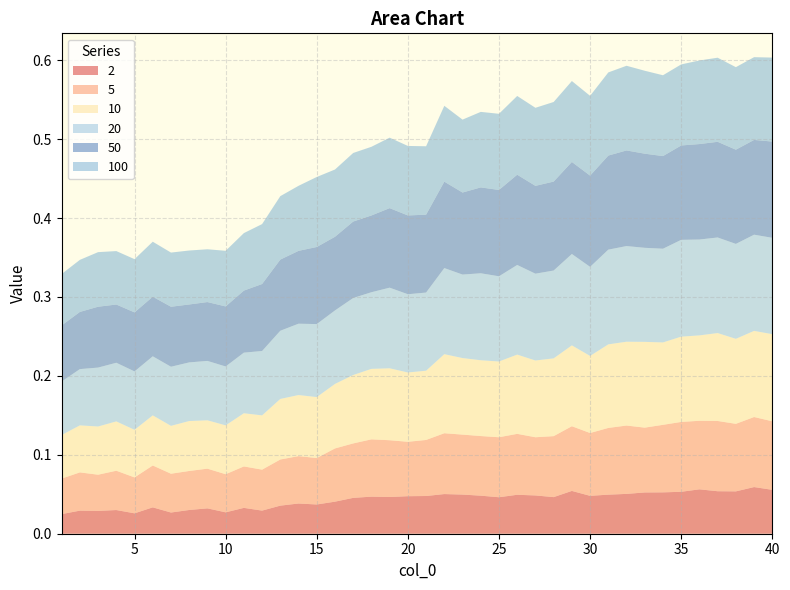

Reading left to right, extract all data points from this chart.

2: 1=0.0	2=0.0	3=0.0	4=0.0	5=0.0	6=0.0	7=0.0	8=0.0	9=0.0	10=0.0	11=0.0	12=0.0	13=0.0	14=0.0	15=0.0	16=0.0	17=0.0	18=0.0	19=0.0	20=0.0	21=0.0	22=0.1	23=0.0	24=0.0	25=0.0	26=0.0	27=0.0	28=0.0	29=0.1	30=0.0	31=0.0	32=0.1	33=0.1	34=0.1	35=0.1	36=0.1	37=0.1	38=0.1	39=0.1	40=0.1
5: 1=0.0	2=0.0	3=0.0	4=0.0	5=0.0	6=0.1	7=0.0	8=0.0	9=0.1	10=0.0	11=0.1	12=0.1	13=0.1	14=0.1	15=0.1	16=0.1	17=0.1	18=0.1	19=0.1	20=0.1	21=0.1	22=0.1	23=0.1	24=0.1	25=0.1	26=0.1	27=0.1	28=0.1	29=0.1	30=0.1	31=0.1	32=0.1	33=0.1	34=0.1	35=0.1	36=0.1	37=0.1	38=0.1	39=0.1	40=0.1
10: 1=0.1	2=0.1	3=0.1	4=0.1	5=0.1	6=0.1	7=0.1	8=0.1	9=0.1	10=0.1	11=0.1	12=0.1	13=0.1	14=0.1	15=0.1	16=0.1	17=0.1	18=0.1	19=0.1	20=0.1	21=0.1	22=0.1	23=0.1	24=0.1	25=0.1	26=0.1	27=0.1	28=0.1	29=0.1	30=0.1	31=0.1	32=0.1	33=0.1	34=0.1	35=0.1	36=0.1	37=0.1	38=0.1	39=0.1	40=0.1
20: 1=0.1	2=0.1	3=0.1	4=0.1	5=0.1	6=0.1	7=0.1	8=0.1	9=0.1	10=0.1	11=0.1	12=0.1	13=0.1	14=0.1	15=0.1	16=0.1	17=0.1	18=0.1	19=0.1	20=0.1	21=0.1	22=0.1	23=0.1	24=0.1	25=0.1	26=0.1	27=0.1	28=0.1	29=0.1	30=0.1	31=0.1	32=0.1	33=0.1	34=0.1	35=0.1	36=0.1	37=0.1	38=0.1	39=0.1	40=0.1
50: 1=0.1	2=0.1	3=0.1	4=0.1	5=0.1	6=0.1	7=0.1	8=0.1	9=0.1	10=0.1	11=0.1	12=0.1	13=0.1	14=0.1	15=0.1	16=0.1	17=0.1	18=0.1	19=0.1	20=0.1	21=0.1	22=0.1	23=0.1	24=0.1	25=0.1	26=0.1	27=0.1	28=0.1	29=0.1	30=0.1	31=0.1	32=0.1	33=0.1	34=0.1	35=0.1	36=0.1	37=0.1	38=0.1	39=0.1	40=0.1
100: 1=0.1	2=0.1	3=0.1	4=0.1	5=0.1	6=0.1	7=0.1	8=0.1	9=0.1	10=0.1	11=0.1	12=0.1	13=0.1	14=0.1	15=0.1	16=0.1	17=0.1	18=0.1	19=0.1	20=0.1	21=0.1	22=0.1	23=0.1	24=0.1	25=0.1	26=0.1	27=0.1	28=0.1	29=0.1	30=0.1	31=0.1	32=0.1	33=0.1	34=0.1	35=0.1	36=0.1	37=0.1	38=0.1	39=0.1	40=0.1